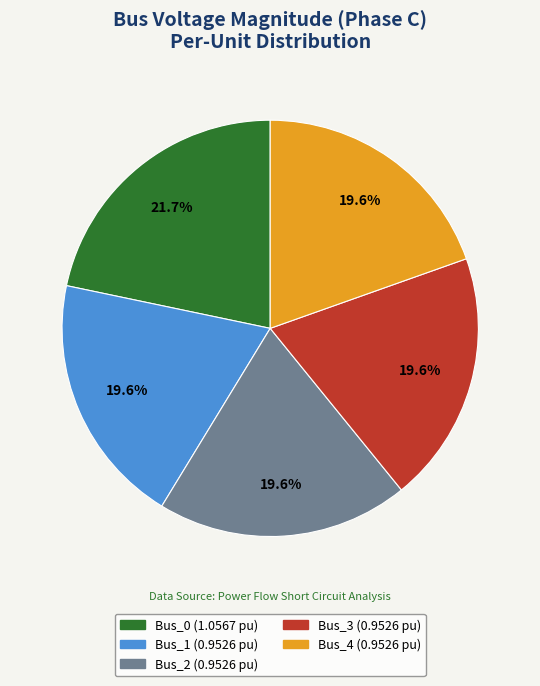

To the nearest percent, what percentage of the pie is Bus_0?

22%